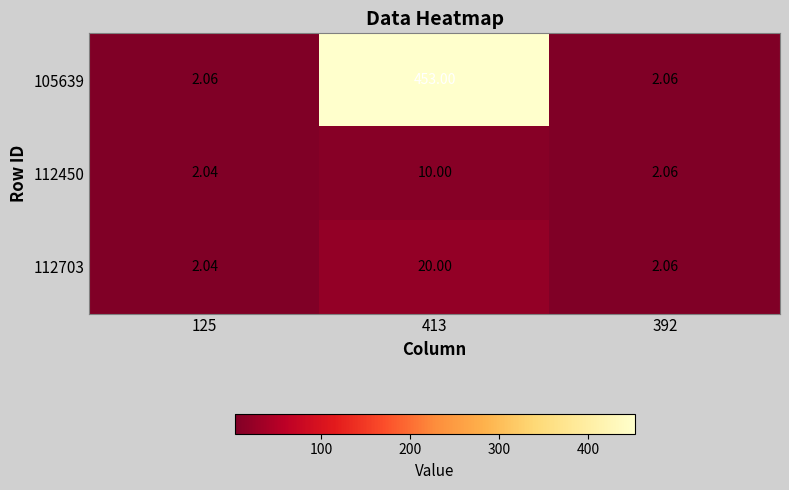

How many categories are shown in the chart?

3